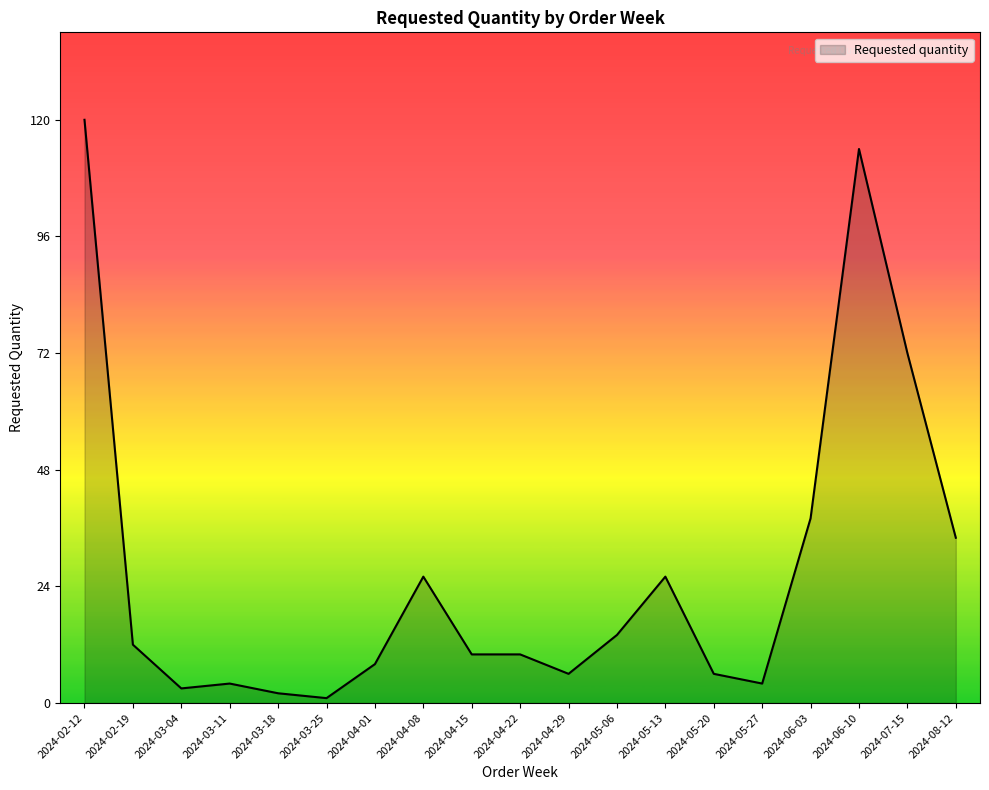

What is the difference between the maximum and minimum values?

119